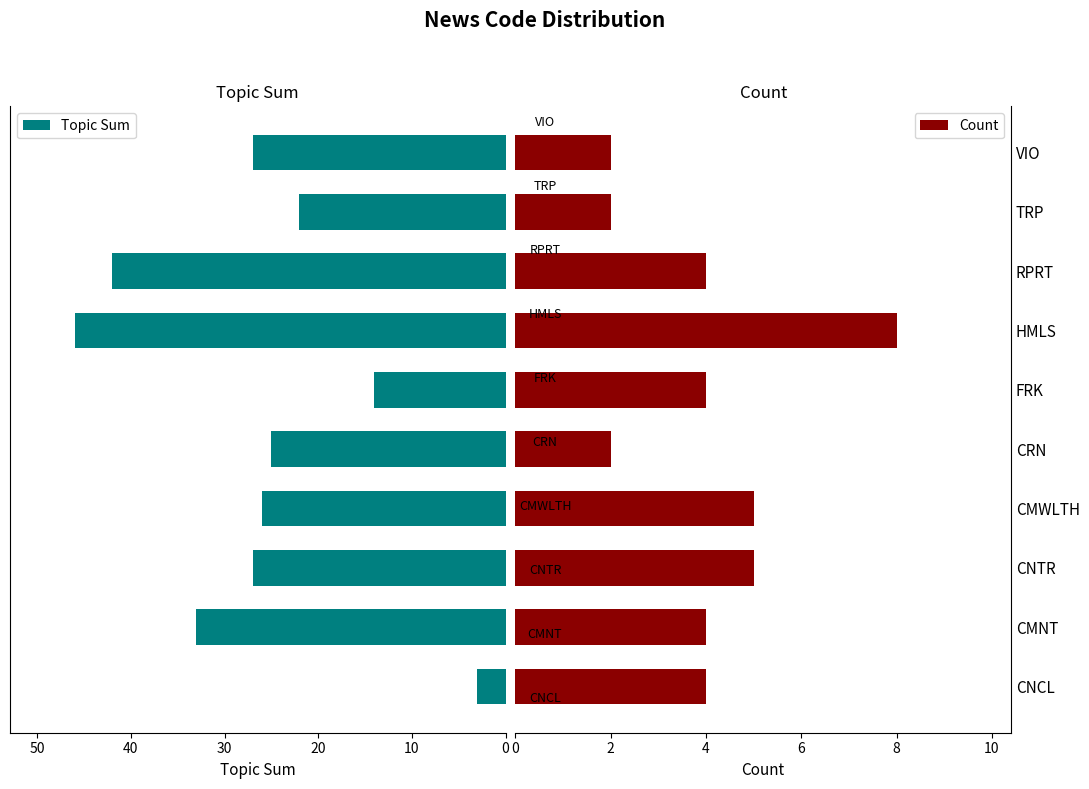

What is the highest value of the Topic Sum series?

46